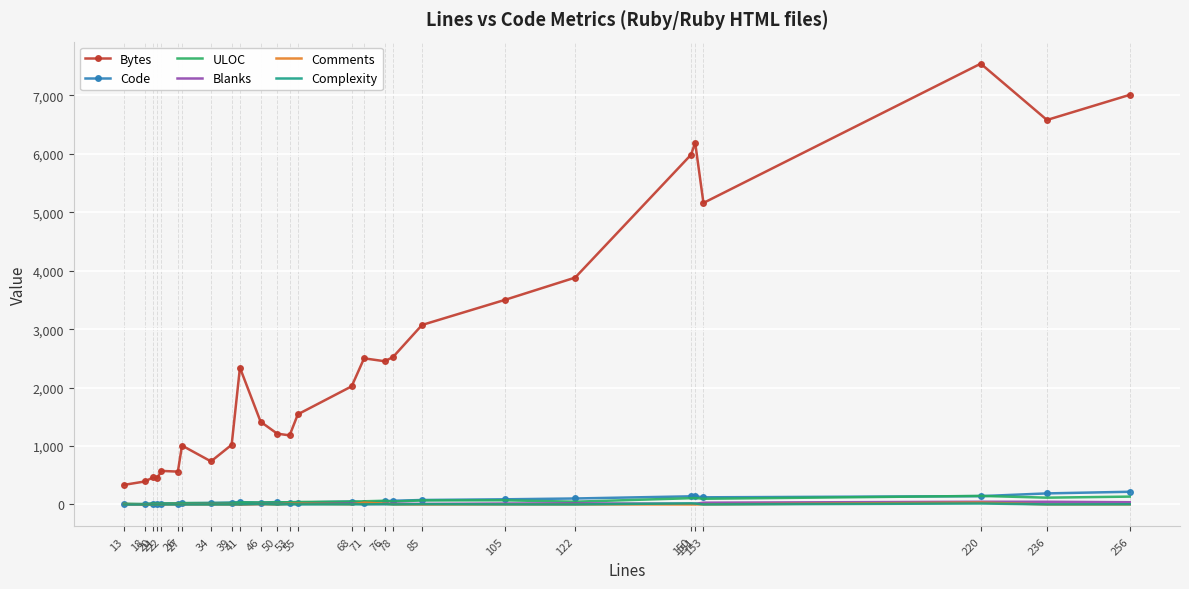

True or false: Bytes and ULOC intersect in this chart.

False